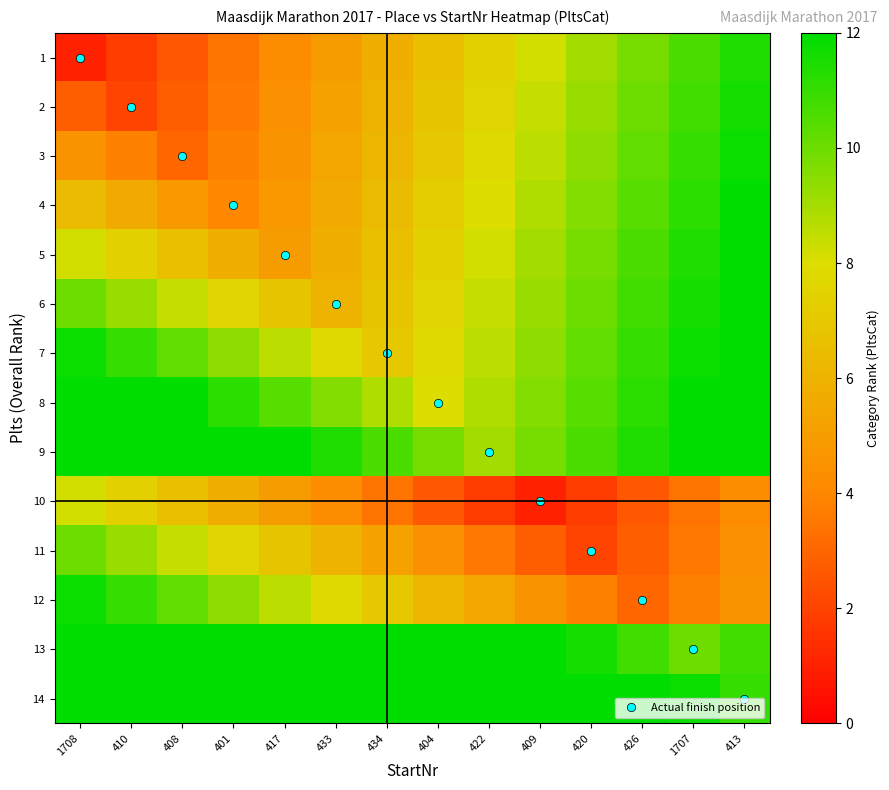

At which category is the sum across all series the highest?

1708